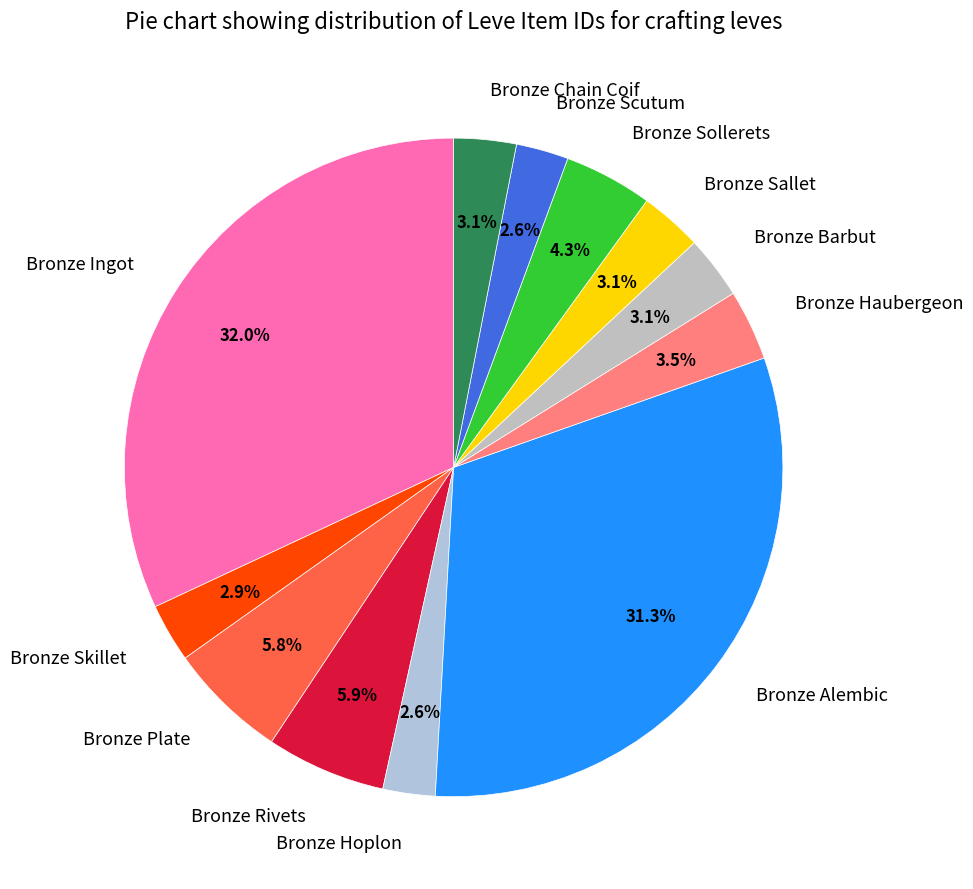

Does Bronze Sallet account for over 50% of the chart?

No